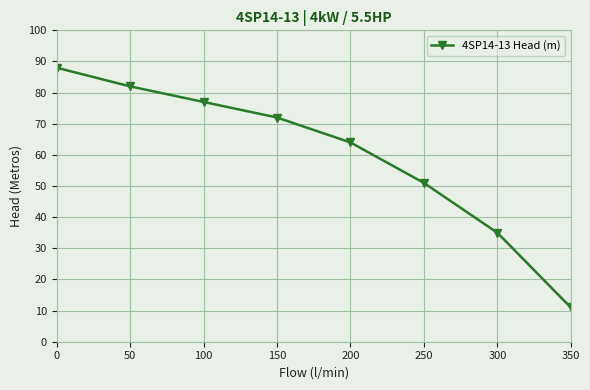

What is the change in value from 0 to 150?

-16